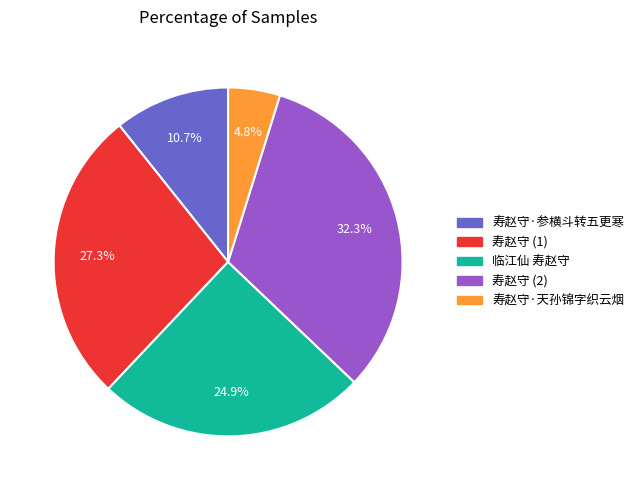

What is the total percentage of 寿赵守·参横斗转五更寒 and 寿赵守·天孙锦字织云烟?

15.5%